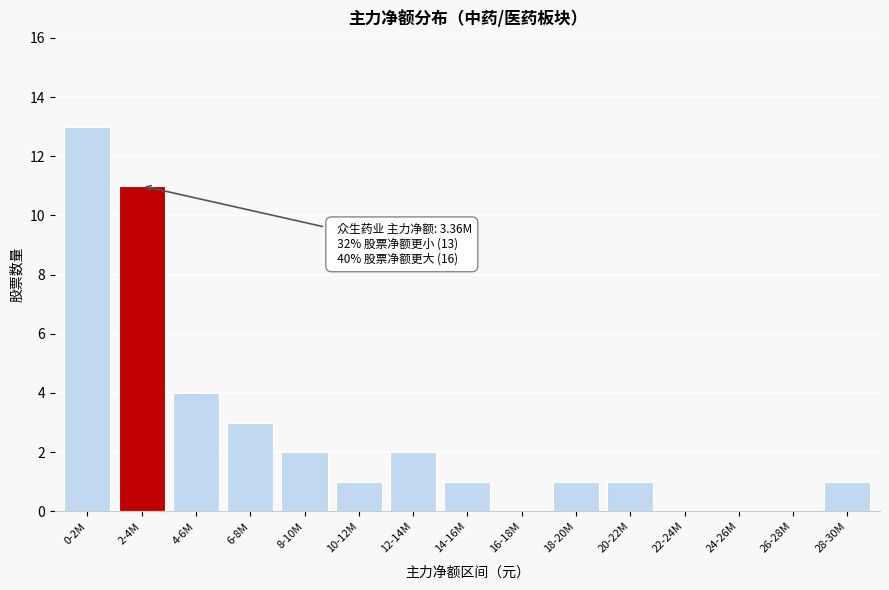

Reading right to left, list all the values displayed in this chart.

28-30M=1	26-28M=0	24-26M=0	22-24M=0	20-22M=1	18-20M=1	16-18M=0	14-16M=1	12-14M=2	10-12M=1	8-10M=2	6-8M=3	4-6M=4	2-4M=11	0-2M=13